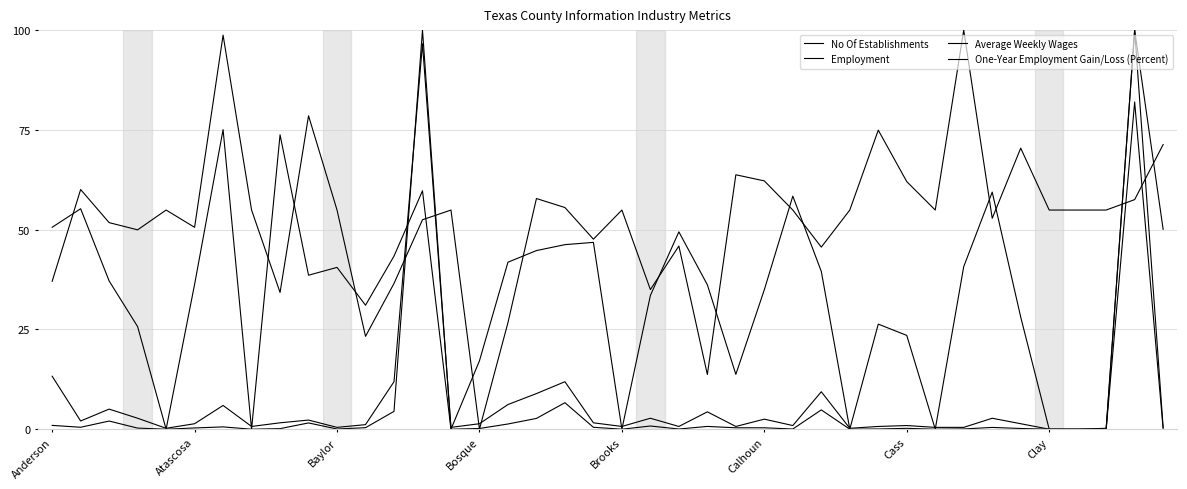

What is the greatest value displayed?

100.0